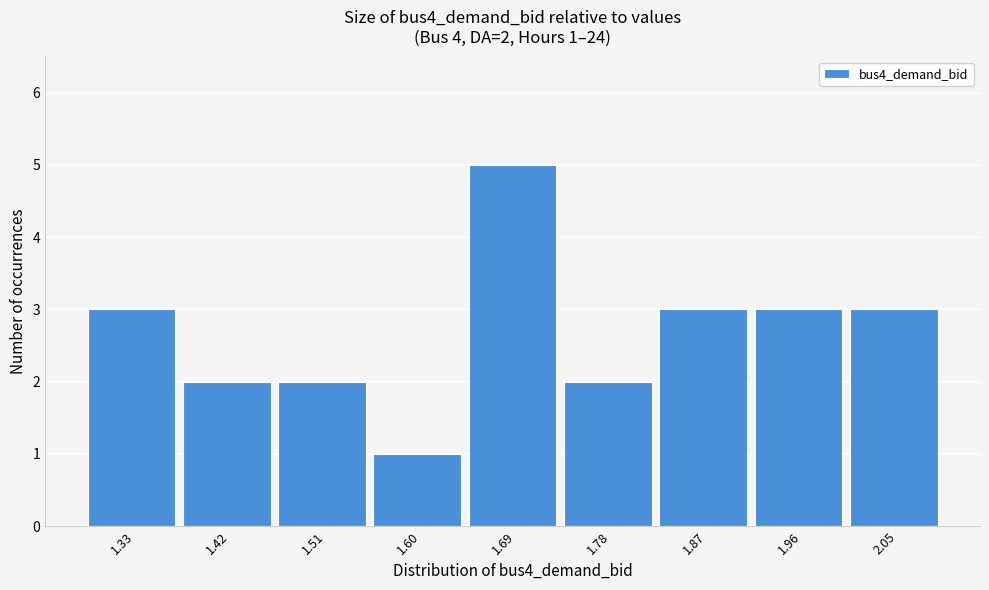

Reading right to left, list all the values displayed in this chart.

2.05=3	1.96=3	1.87=3	1.78=2	1.69=5	1.60=1	1.51=2	1.42=2	1.33=3